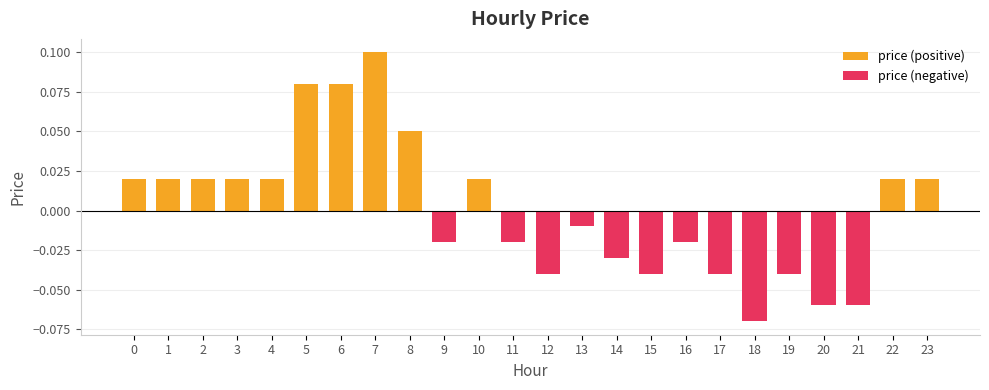

What is the spread (max minus min) of values at 7?

0.1